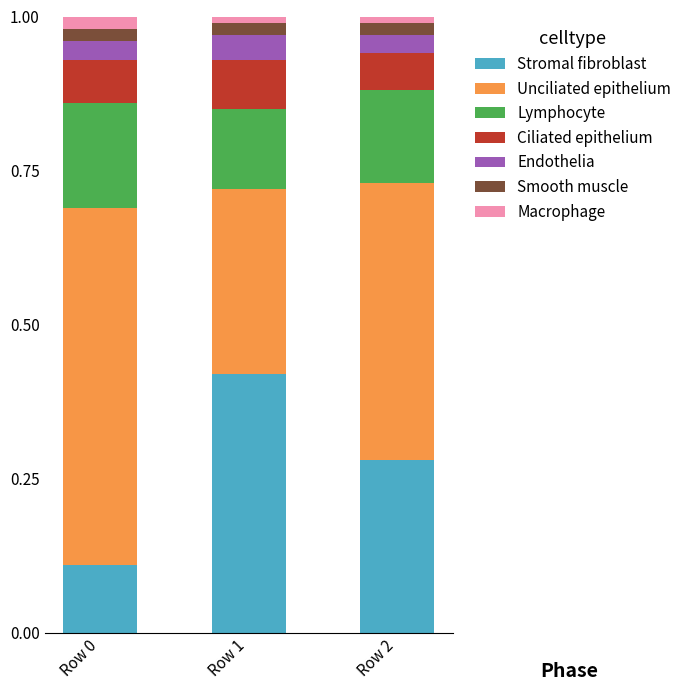

The value of Stromal fibroblast at Row 0 is 0.1. True or false?

True